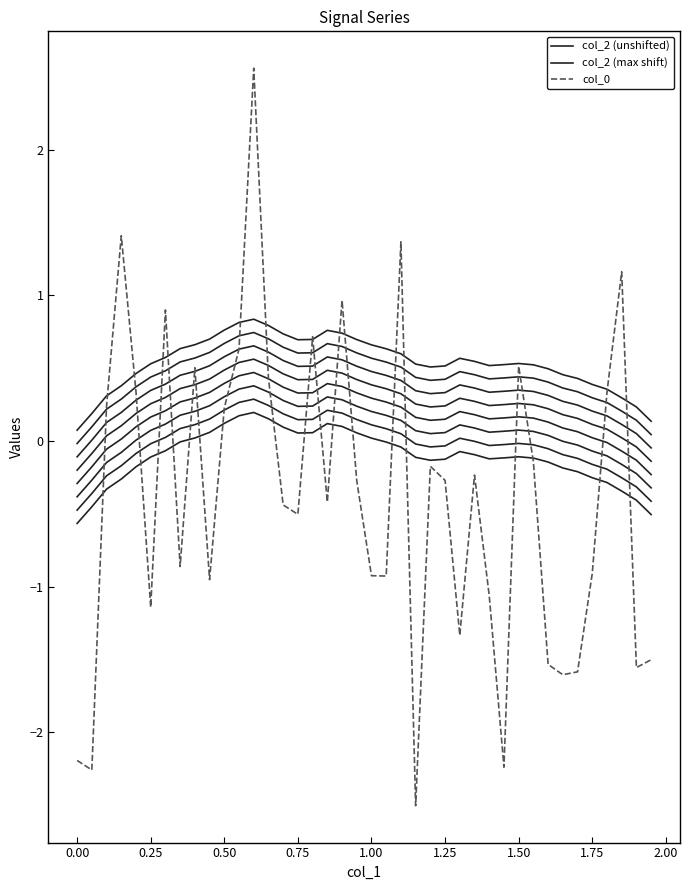

Which category has the lowest value across all series?

1.15